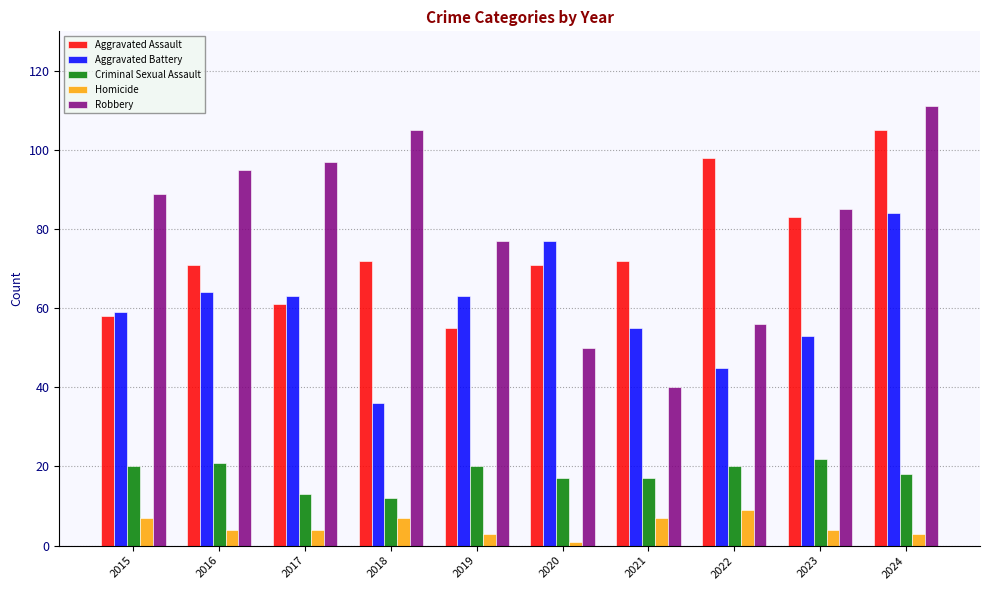

Reading left to right, transcribe all the data shown in this chart.

Aggravated Assault: 2015=58	2016=71	2017=61	2018=72	2019=55	2020=71	2021=72	2022=98	2023=83	2024=105
Aggravated Battery: 2015=59	2016=64	2017=63	2018=36	2019=63	2020=77	2021=55	2022=45	2023=53	2024=84
Criminal Sexual Assault: 2015=20	2016=21	2017=13	2018=12	2019=20	2020=17	2021=17	2022=20	2023=22	2024=18
Homicide: 2015=7	2016=4	2017=4	2018=7	2019=3	2020=1	2021=7	2022=9	2023=4	2024=3
Robbery: 2015=89	2016=95	2017=97	2018=105	2019=77	2020=50	2021=40	2022=56	2023=85	2024=111